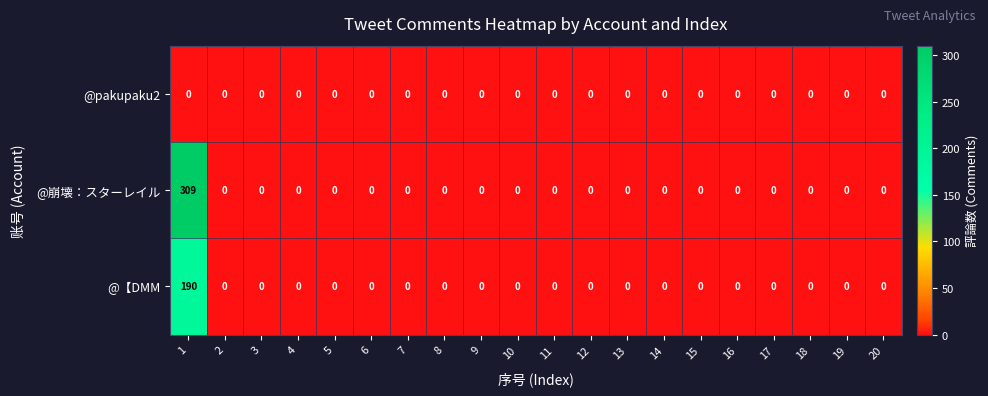

Which series has the widest spread of values?

@崩壊：スターレイル